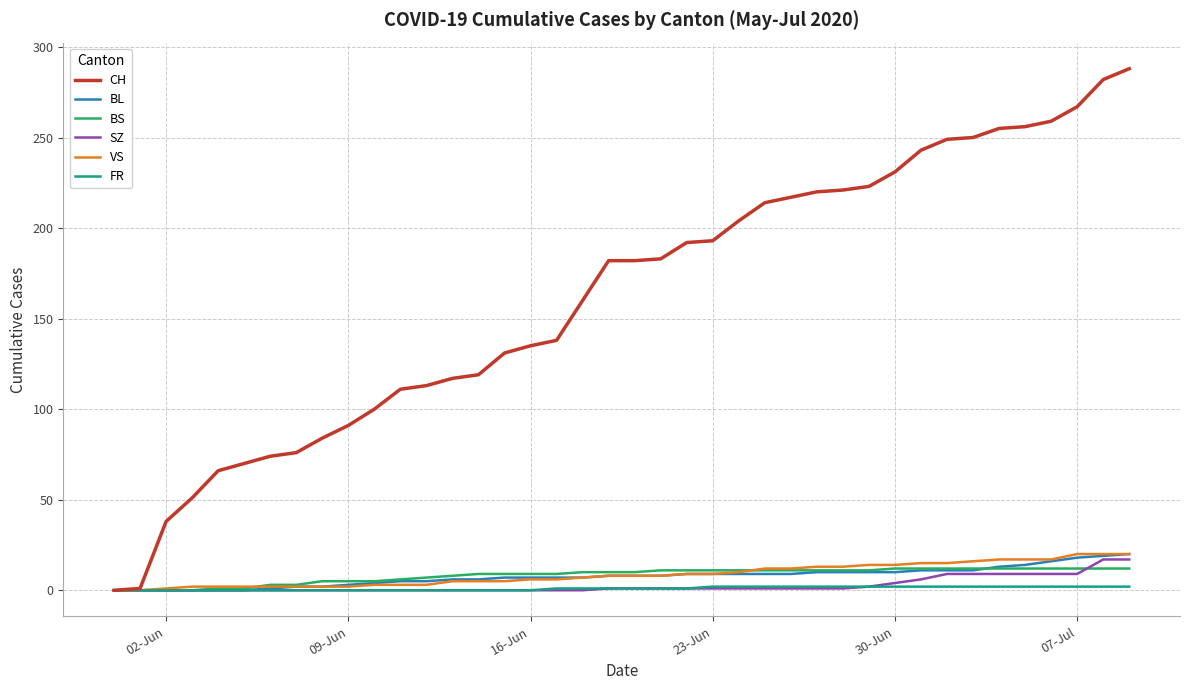

How many series are shown in this chart?

6